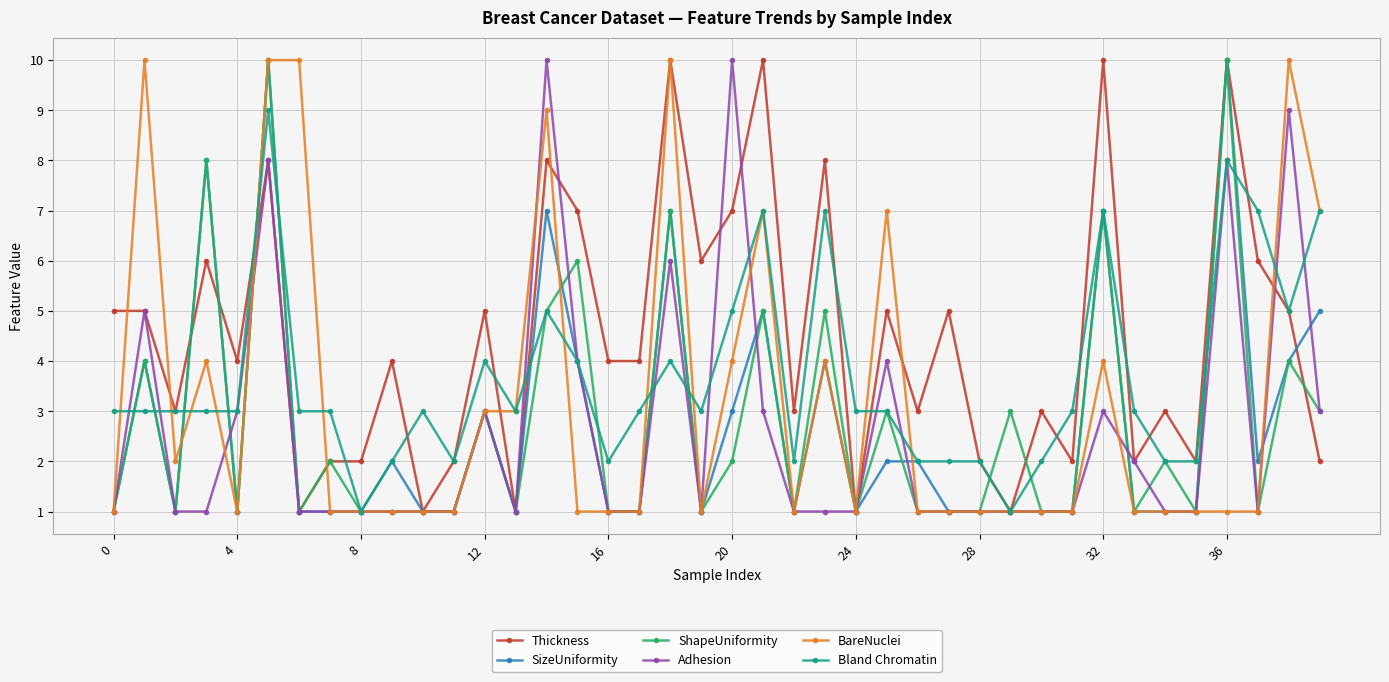

Which series has the largest total across all categories?

Thickness